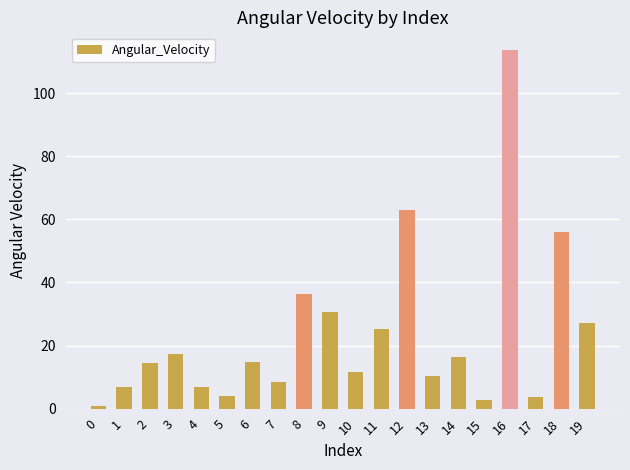

What is the difference between the values at 4 and 12?

56.2